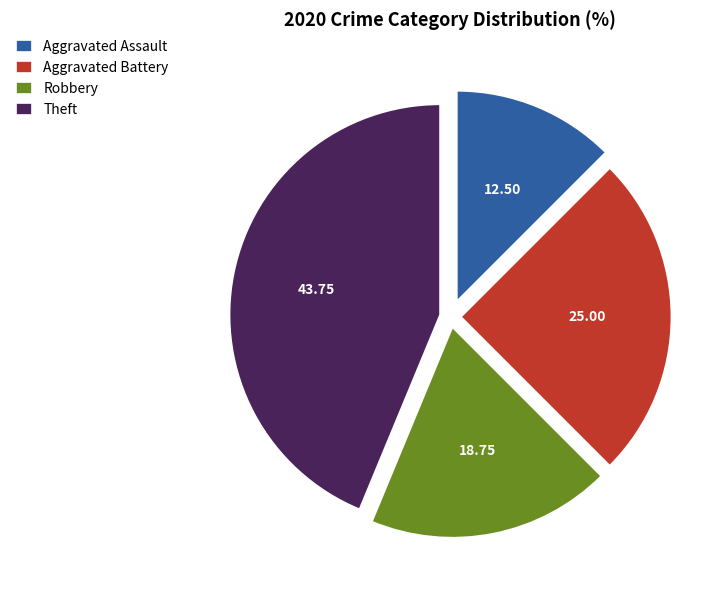

Which slice is the largest?

Theft